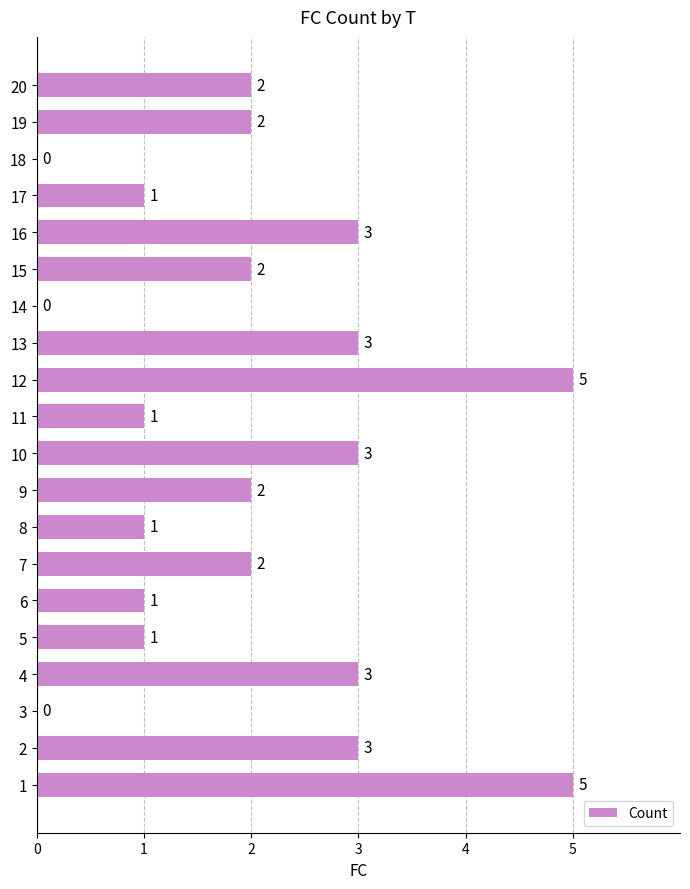

What is the maximum value shown in the chart?

5